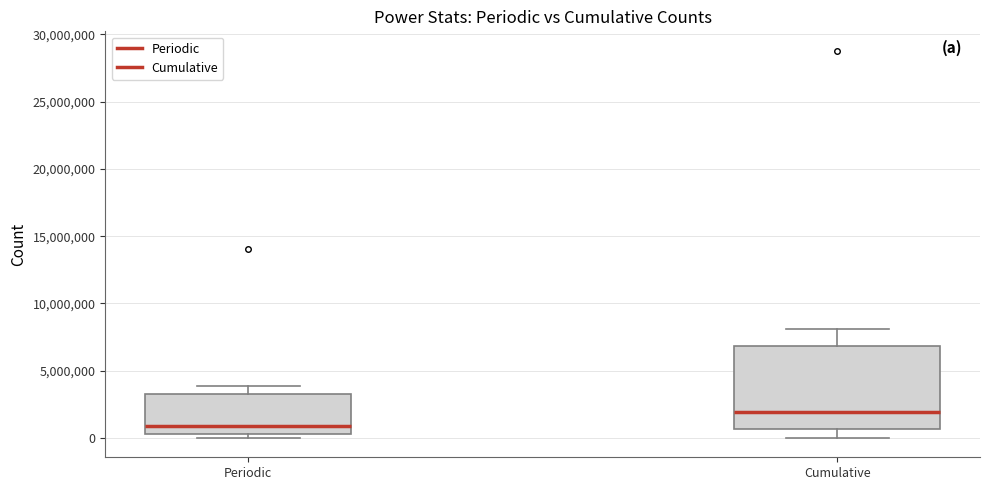

Reading left to right, read every box against the y-axis: the position of its median line, the range the box covers, and the ends of its whiskers. The values are not printed on the chart, so give them approximately, as read against the axis.

Periodic: median 1000000, box 500000 to 3500000, whiskers 0 to 4000000
Cumulative: median 2000000, box 500000 to 7000000, whiskers 0 to 8000000